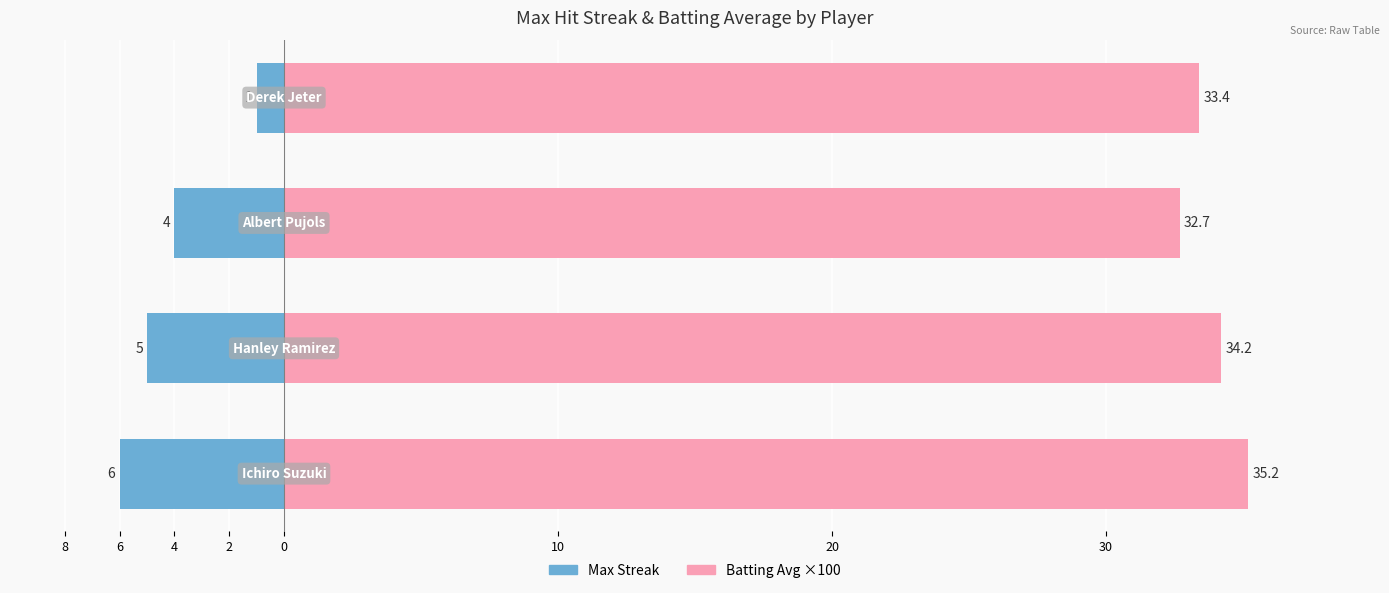

Is it true that Max Streak equals -7.0 at 6?

False